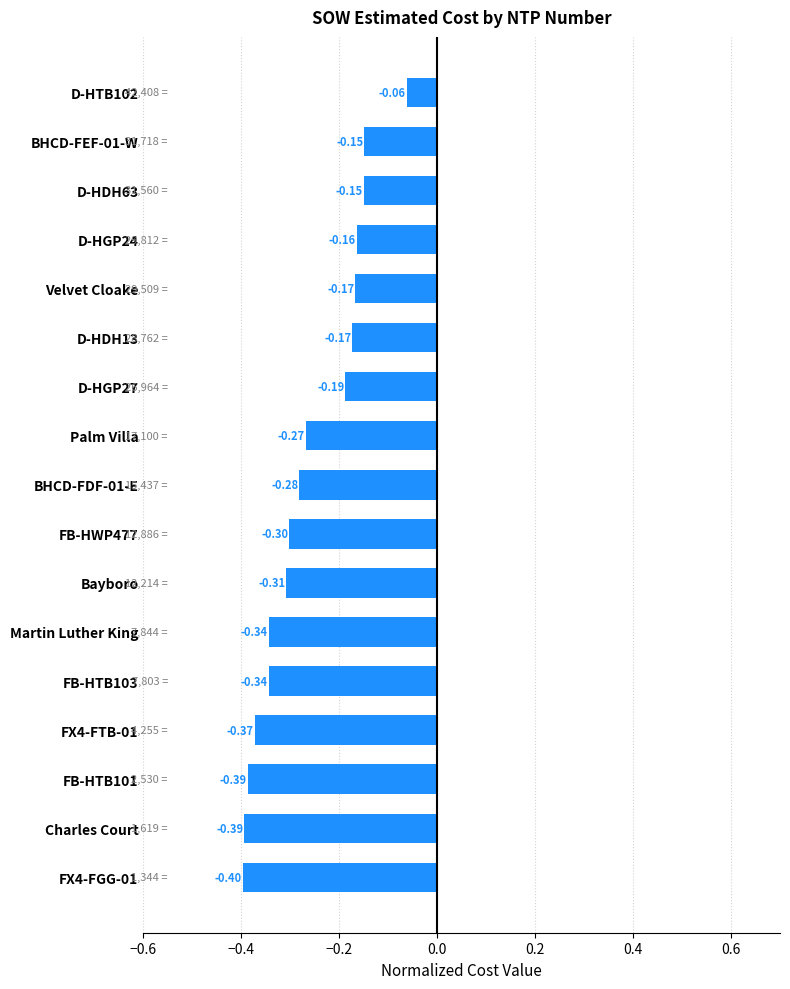

How many categories are shown in the chart?

17